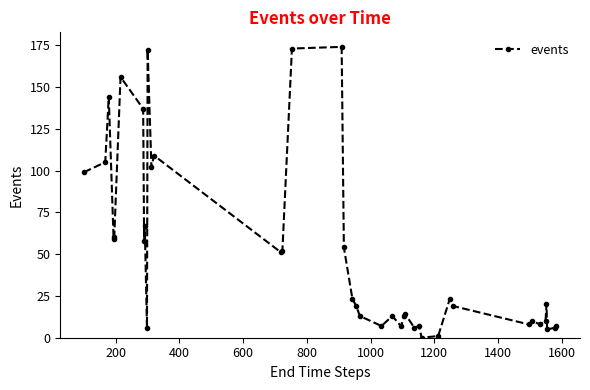

What is the greatest value displayed?

174